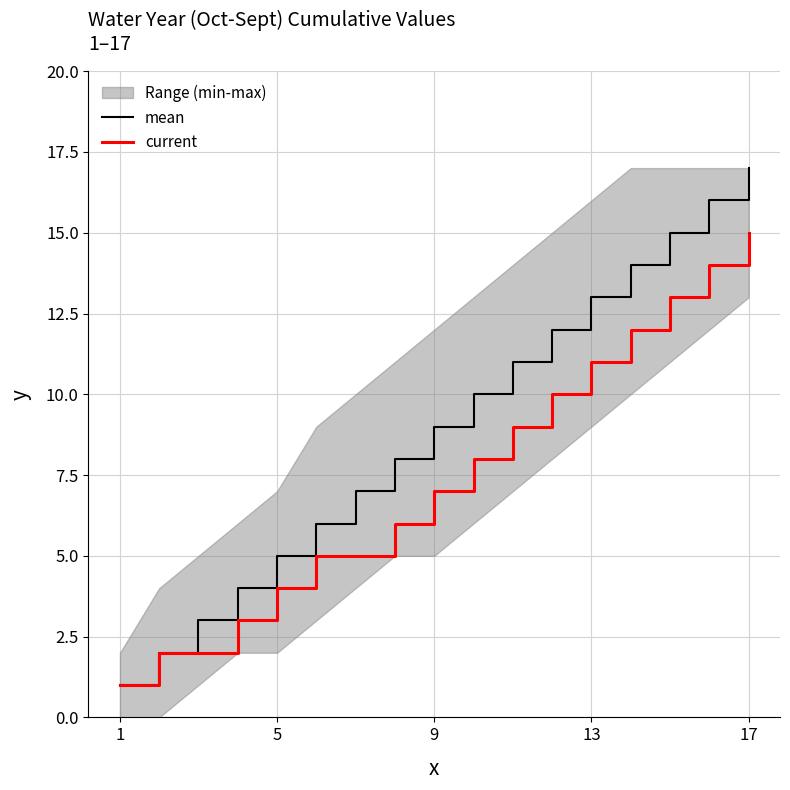

Rank the series by their maximum value, from highest to lowest.

mean, current